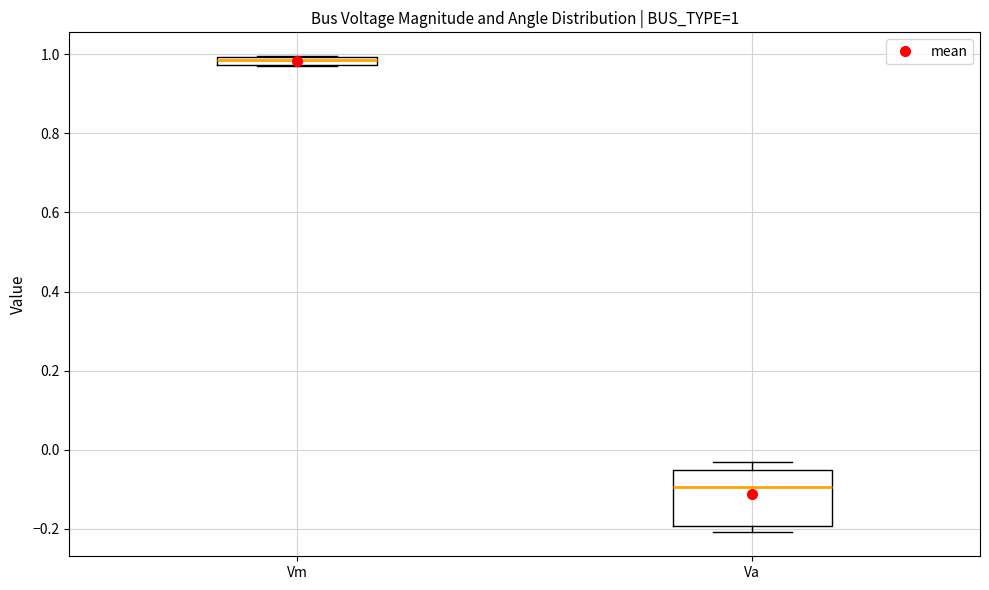

Which box's median line is the lowest?

Va